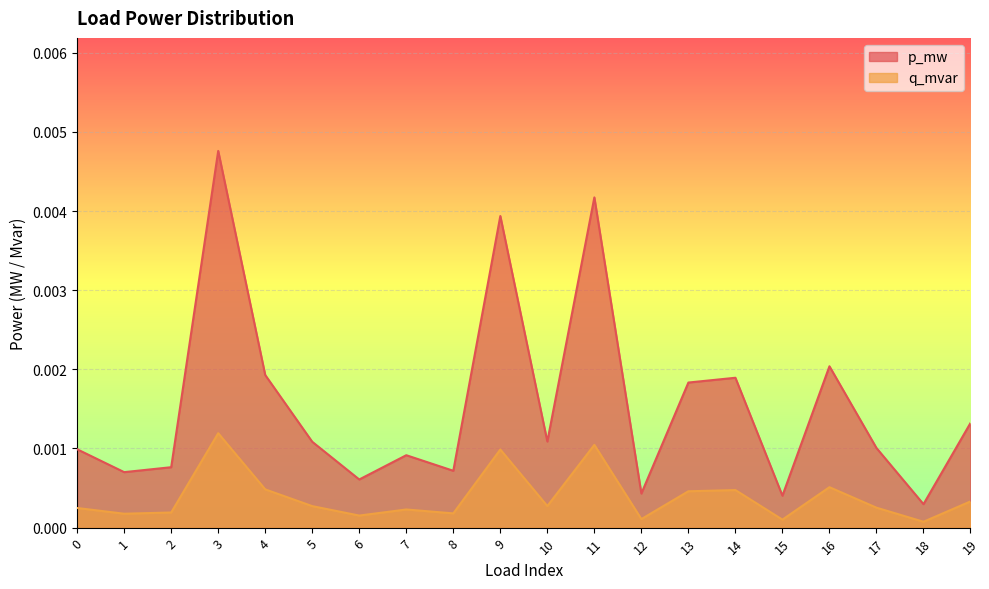

How many distinct data groups are displayed?

2